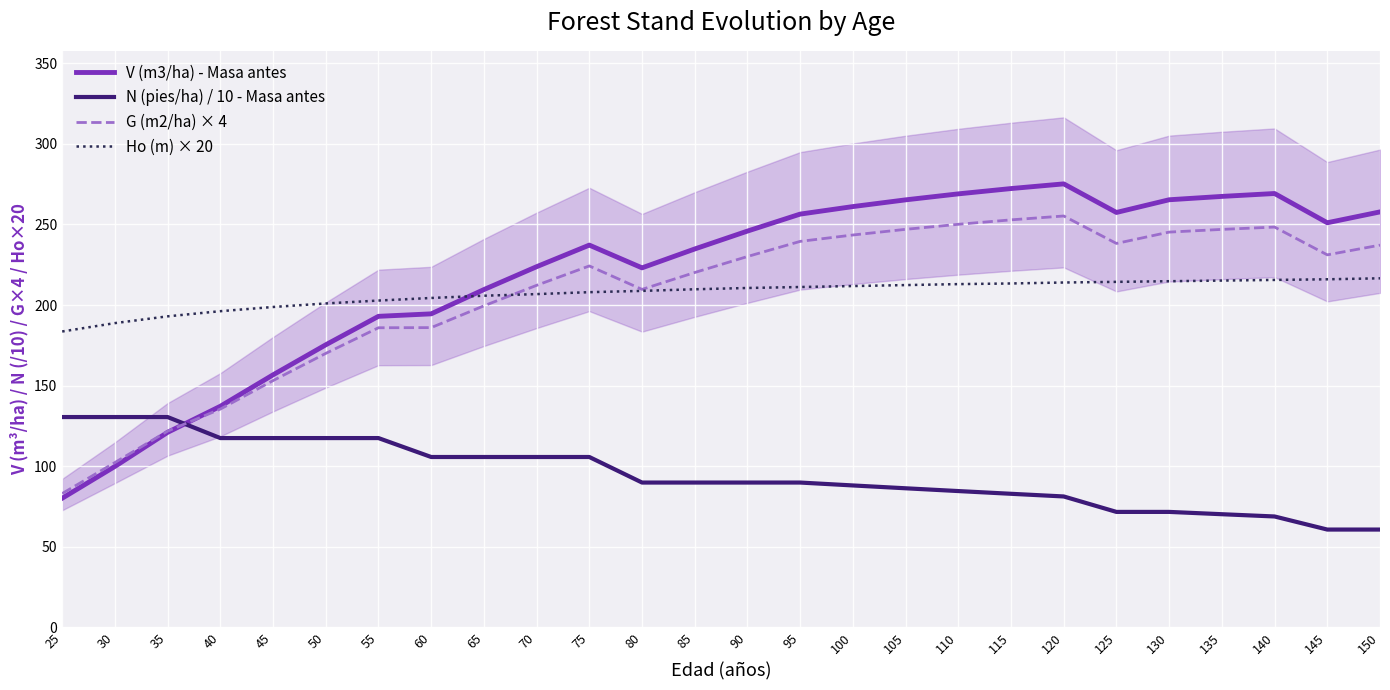

At which category is the sum across all series the highest?

120